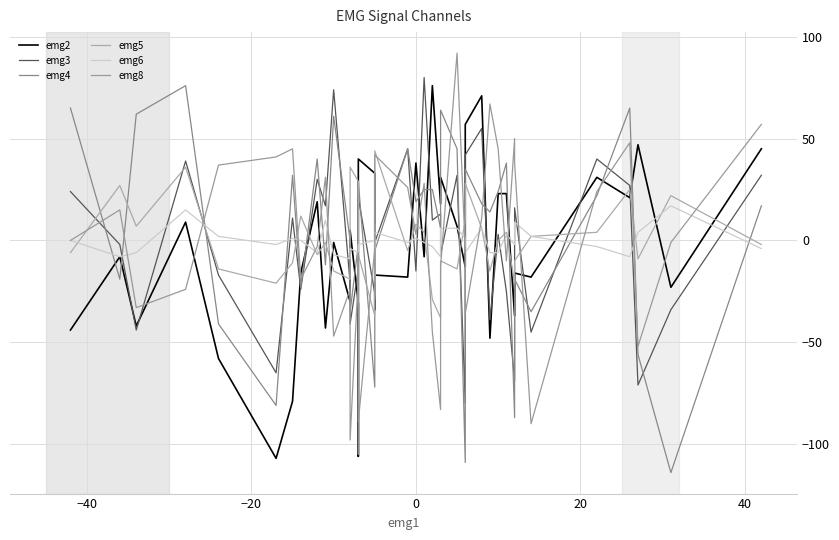

What is the sum of all emg5 values?

-7